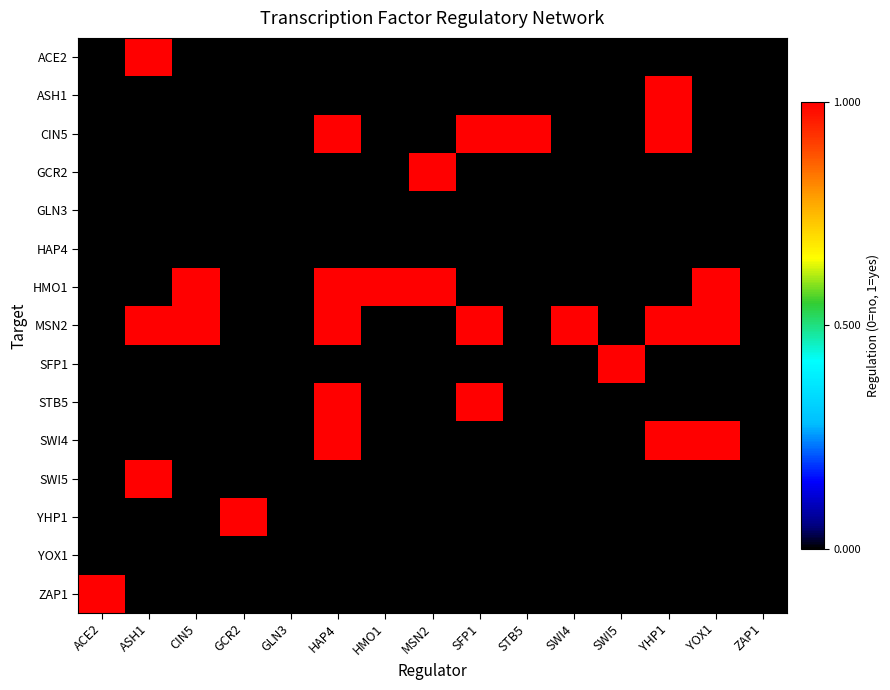

Reading left to right, extract all data points from this chart.

ACE2: ACE2=0	ASH1=1	CIN5=0	GCR2=0	GLN3=0	HAP4=0	HMO1=0	MSN2=0	SFP1=0	STB5=0	SWI4=0	SWI5=0	YHP1=0	YOX1=0	ZAP1=0
ASH1: ACE2=0	ASH1=0	CIN5=0	GCR2=0	GLN3=0	HAP4=0	HMO1=0	MSN2=0	SFP1=0	STB5=0	SWI4=0	SWI5=0	YHP1=1	YOX1=0	ZAP1=0
CIN5: ACE2=0	ASH1=0	CIN5=0	GCR2=0	GLN3=0	HAP4=1	HMO1=0	MSN2=0	SFP1=1	STB5=1	SWI4=0	SWI5=0	YHP1=1	YOX1=0	ZAP1=0
GCR2: ACE2=0	ASH1=0	CIN5=0	GCR2=0	GLN3=0	HAP4=0	HMO1=0	MSN2=1	SFP1=0	STB5=0	SWI4=0	SWI5=0	YHP1=0	YOX1=0	ZAP1=0
GLN3: ACE2=0	ASH1=0	CIN5=0	GCR2=0	GLN3=0	HAP4=0	HMO1=0	MSN2=0	SFP1=0	STB5=0	SWI4=0	SWI5=0	YHP1=0	YOX1=0	ZAP1=0
HAP4: ACE2=0	ASH1=0	CIN5=0	GCR2=0	GLN3=0	HAP4=0	HMO1=0	MSN2=0	SFP1=0	STB5=0	SWI4=0	SWI5=0	YHP1=0	YOX1=0	ZAP1=0
HMO1: ACE2=0	ASH1=0	CIN5=1	GCR2=0	GLN3=0	HAP4=1	HMO1=1	MSN2=1	SFP1=0	STB5=0	SWI4=0	SWI5=0	YHP1=0	YOX1=1	ZAP1=0
MSN2: ACE2=0	ASH1=1	CIN5=1	GCR2=0	GLN3=0	HAP4=1	HMO1=0	MSN2=0	SFP1=1	STB5=0	SWI4=1	SWI5=0	YHP1=1	YOX1=1	ZAP1=0
SFP1: ACE2=0	ASH1=0	CIN5=0	GCR2=0	GLN3=0	HAP4=0	HMO1=0	MSN2=0	SFP1=0	STB5=0	SWI4=0	SWI5=1	YHP1=0	YOX1=0	ZAP1=0
STB5: ACE2=0	ASH1=0	CIN5=0	GCR2=0	GLN3=0	HAP4=1	HMO1=0	MSN2=0	SFP1=1	STB5=0	SWI4=0	SWI5=0	YHP1=0	YOX1=0	ZAP1=0
SWI4: ACE2=0	ASH1=0	CIN5=0	GCR2=0	GLN3=0	HAP4=1	HMO1=0	MSN2=0	SFP1=0	STB5=0	SWI4=0	SWI5=0	YHP1=1	YOX1=1	ZAP1=0
SWI5: ACE2=0	ASH1=1	CIN5=0	GCR2=0	GLN3=0	HAP4=0	HMO1=0	MSN2=0	SFP1=0	STB5=0	SWI4=0	SWI5=0	YHP1=0	YOX1=0	ZAP1=0
YHP1: ACE2=0	ASH1=0	CIN5=0	GCR2=1	GLN3=0	HAP4=0	HMO1=0	MSN2=0	SFP1=0	STB5=0	SWI4=0	SWI5=0	YHP1=0	YOX1=0	ZAP1=0
YOX1: ACE2=0	ASH1=0	CIN5=0	GCR2=0	GLN3=0	HAP4=0	HMO1=0	MSN2=0	SFP1=0	STB5=0	SWI4=0	SWI5=0	YHP1=0	YOX1=0	ZAP1=0
ZAP1: ACE2=1	ASH1=0	CIN5=0	GCR2=0	GLN3=0	HAP4=0	HMO1=0	MSN2=0	SFP1=0	STB5=0	SWI4=0	SWI5=0	YHP1=0	YOX1=0	ZAP1=0